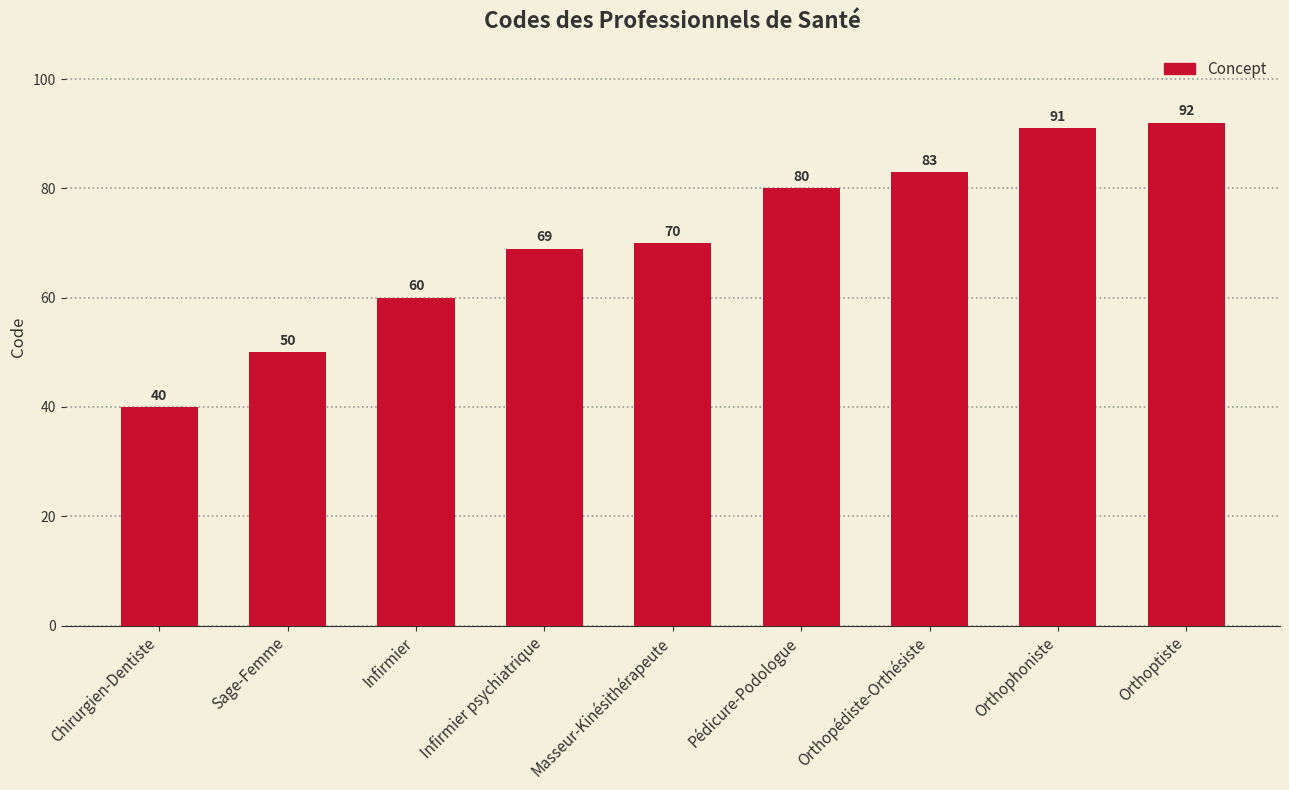

What is the value of the 7th bar from the left?

83